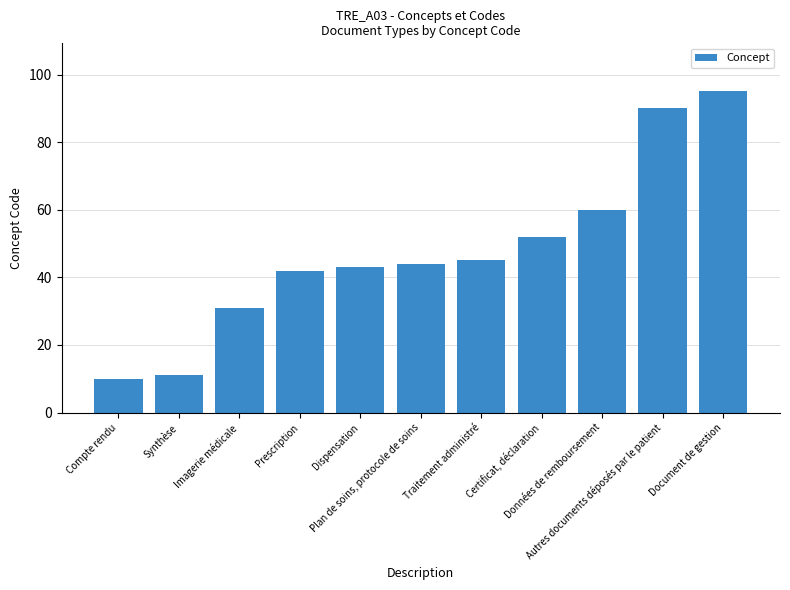

List the labels in order of value, smallest first.

Compte rendu, Synthèse, Imagerie médicale, Prescription, Dispensation, Plan de soins, protocole de soins, Traitement administré, Certificat, déclaration, Données de remboursement, Autres documents déposés par le patient, Document de gestion